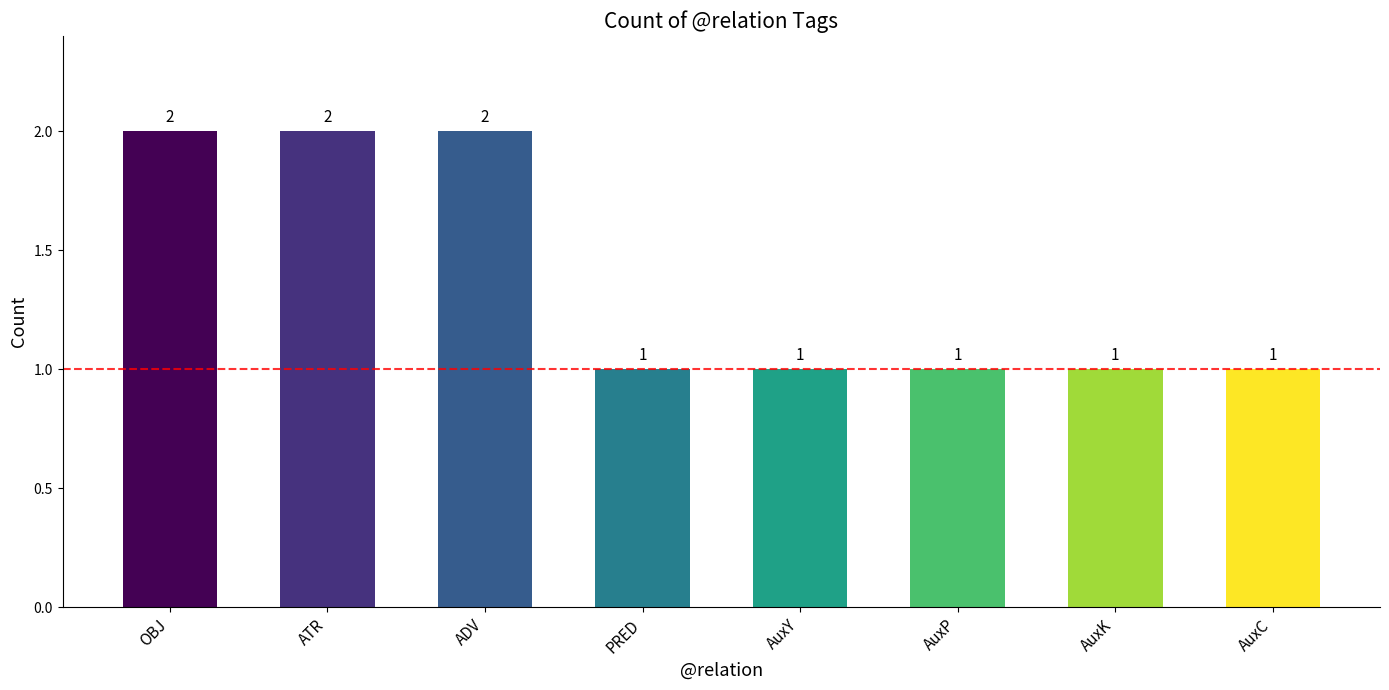

What is the ratio of the value at PRED to the value at AuxY?

1.0